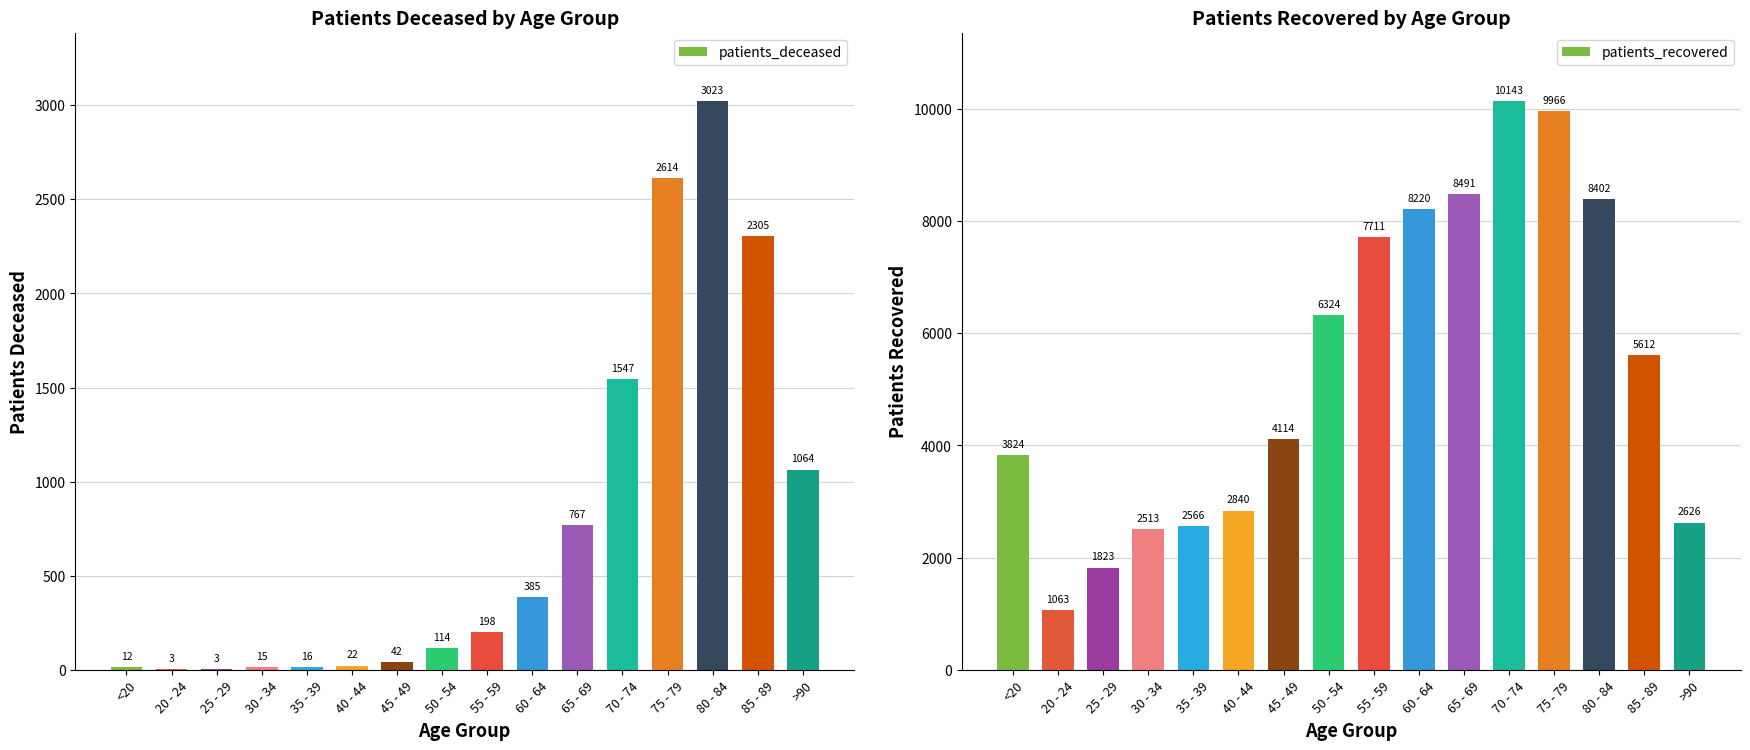

What is the total value across all series at 20 - 24?

1066